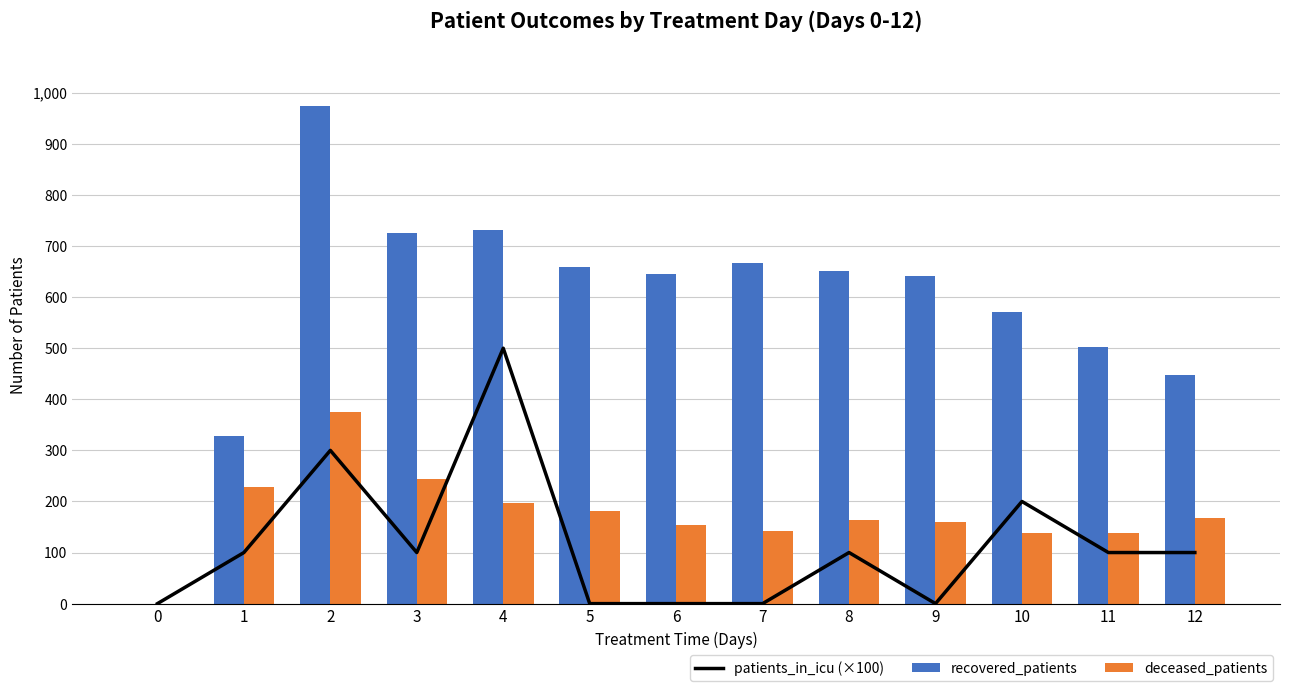

At which label does patients_in_icu (×100) first exceed 100?

2